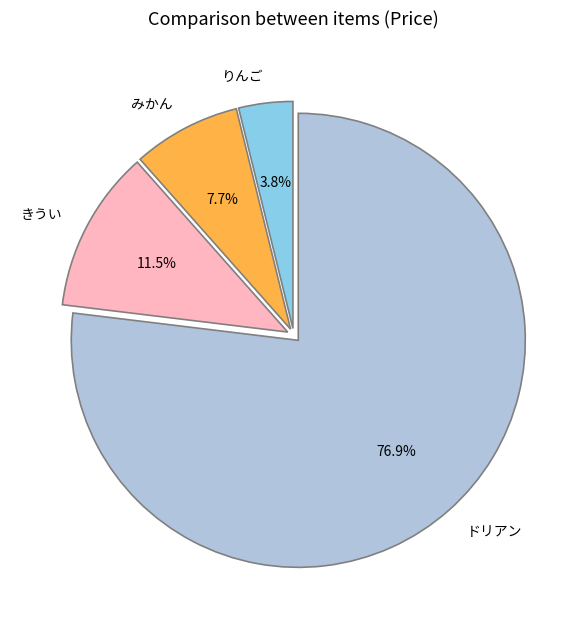

Which has a higher value, ドリアン or りんご?

ドリアン